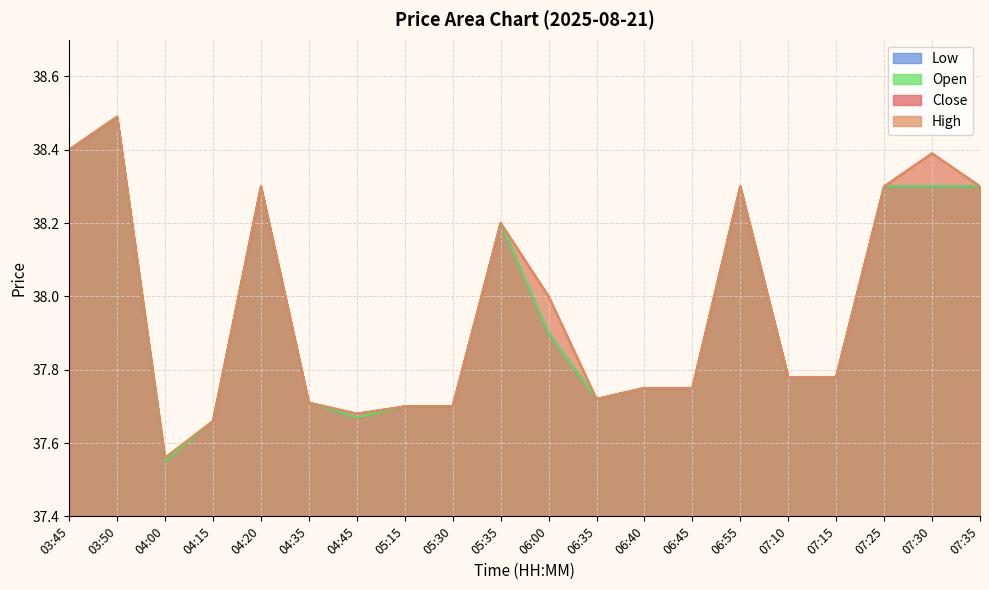

Reading left to right, transcribe all the data shown in this chart.

Close: 38.4	38.5	37.6	37.7	38.3	37.7	37.7	37.7	37.7	38.2	38.0	37.7	37.8	37.8	38.3	37.8	37.8	38.3	38.4	38.3
High: 38.4	38.5	37.6	37.7	38.3	37.7	37.7	37.7	37.7	38.2	38.0	37.7	37.8	37.8	38.3	37.8	37.8	38.3	38.4	38.3
Low: 38.4	38.5	37.5	37.7	38.3	37.7	37.7	37.7	37.7	38.2	37.9	37.7	37.8	37.8	38.3	37.8	37.8	38.3	38.3	38.3
Open: 38.4	38.5	37.5	37.7	38.3	37.7	37.7	37.7	37.7	38.2	37.9	37.7	37.8	37.8	38.3	37.8	37.8	38.3	38.3	38.3